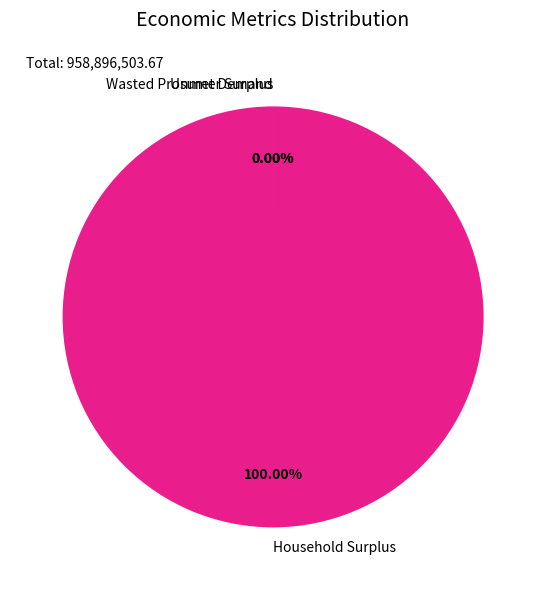

Which slice represents more than half of the pie?

Household Surplus